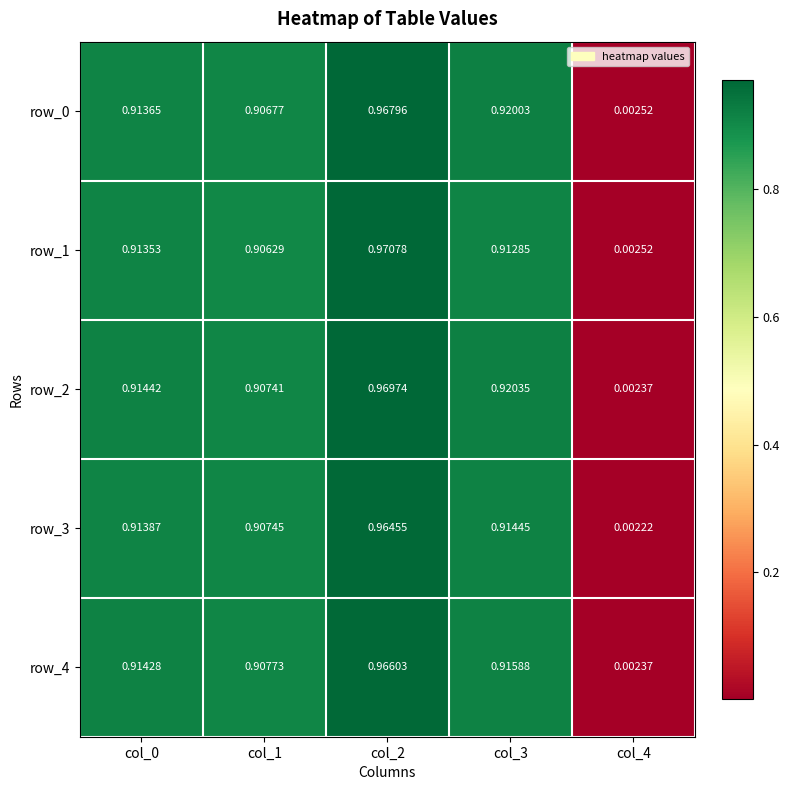

Reading right to left, what are all the values shown in this chart?

row_0: col_4=0.0	col_3=0.9	col_2=1.0	col_1=0.9	col_0=0.9
row_1: col_4=0.0	col_3=0.9	col_2=1.0	col_1=0.9	col_0=0.9
row_2: col_4=0.0	col_3=0.9	col_2=1.0	col_1=0.9	col_0=0.9
row_3: col_4=0.0	col_3=0.9	col_2=1.0	col_1=0.9	col_0=0.9
row_4: col_4=0.0	col_3=0.9	col_2=1.0	col_1=0.9	col_0=0.9